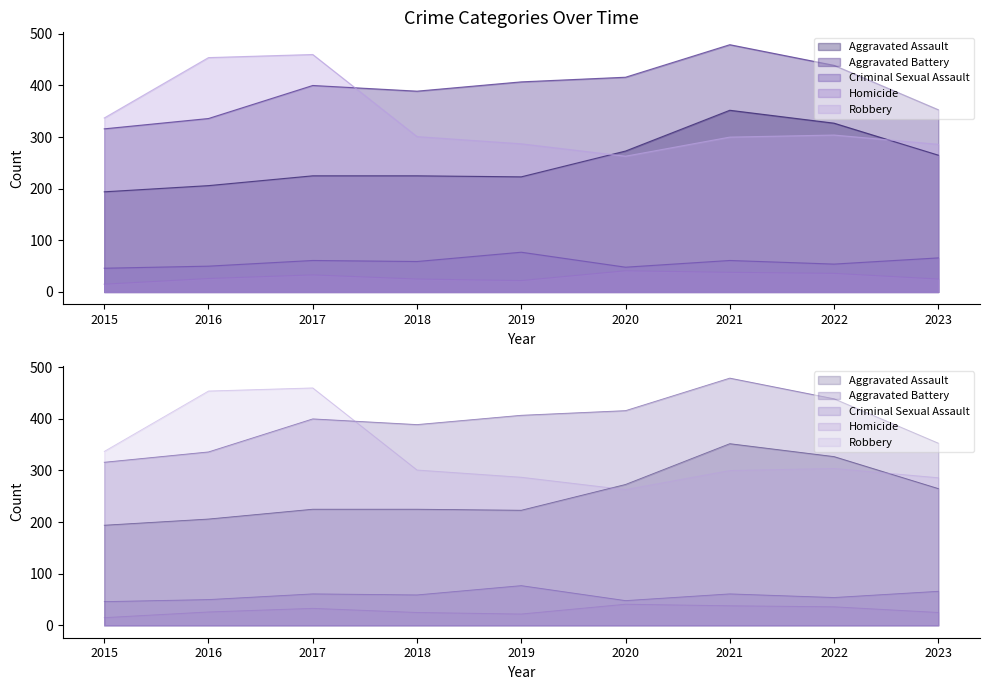

Rank the series by their maximum value, from highest to lowest.

Aggravated Battery, Robbery, Aggravated Assault, Criminal Sexual Assault, Homicide